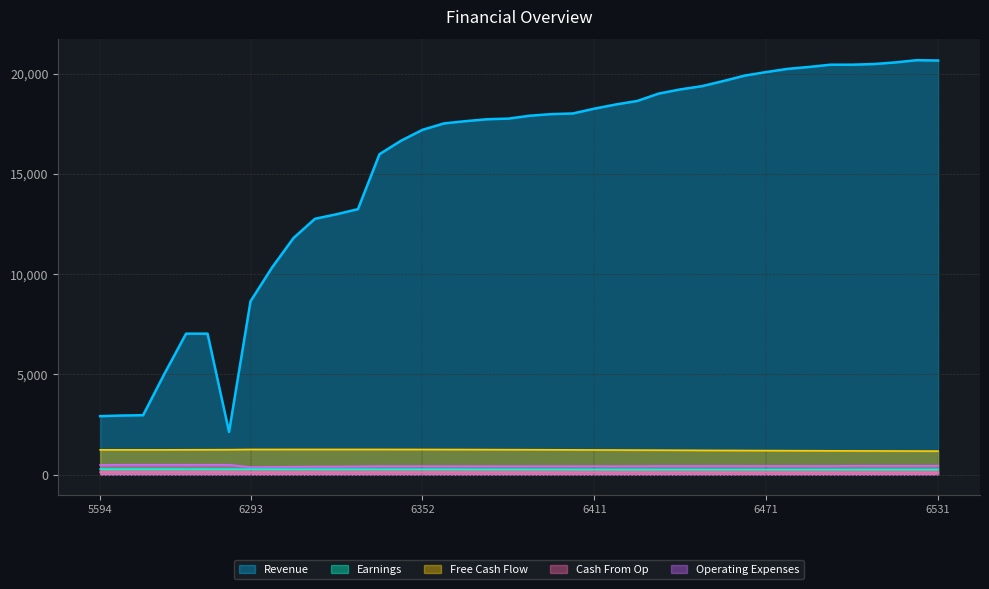

True or false: Revenue and Earnings intersect in this chart.

False